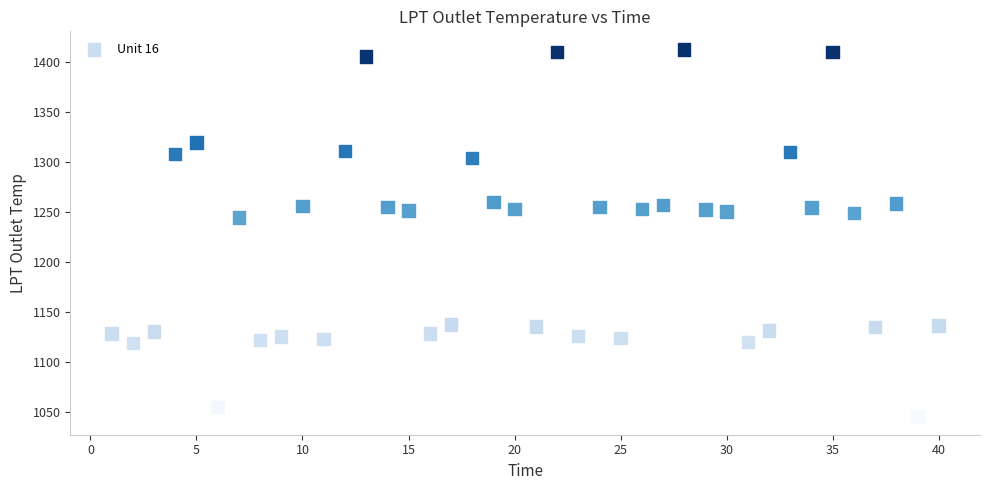

What is the range of Y values (max minus min)?

367.1